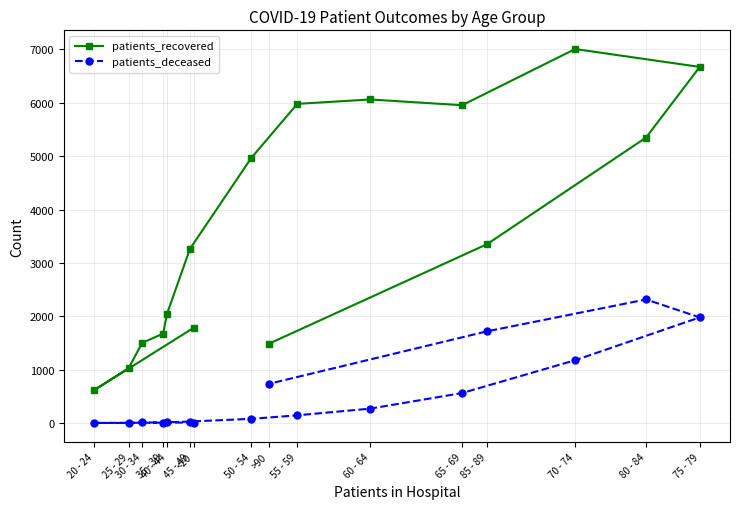

True or false: patients_recovered and patients_deceased cross at least once.

False